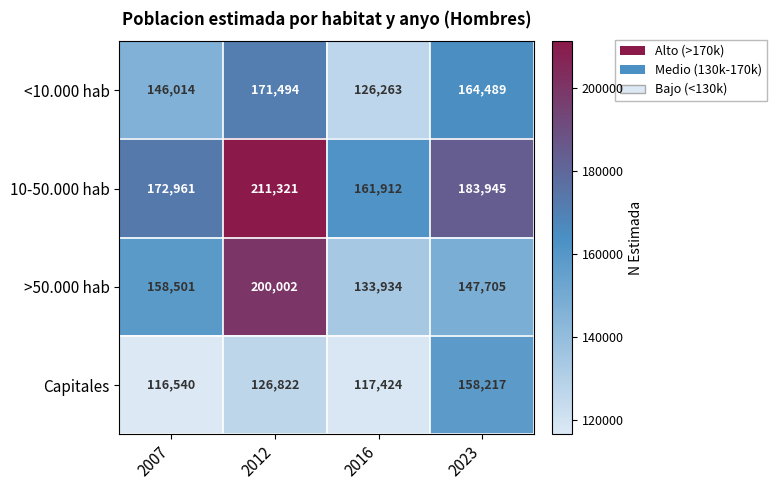

At which category does the chart reach its peak across all series?

2012